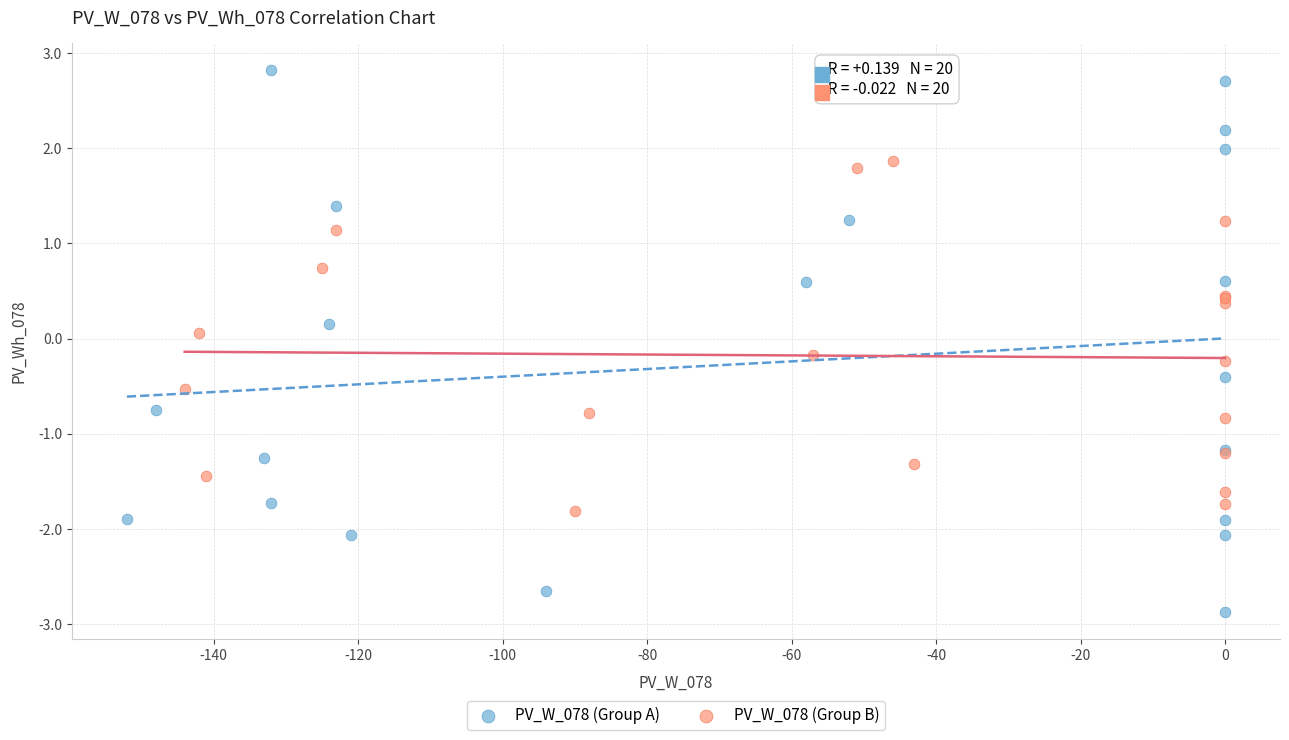

Which series contains the highest Y value?

PV_W_078 (Group A)